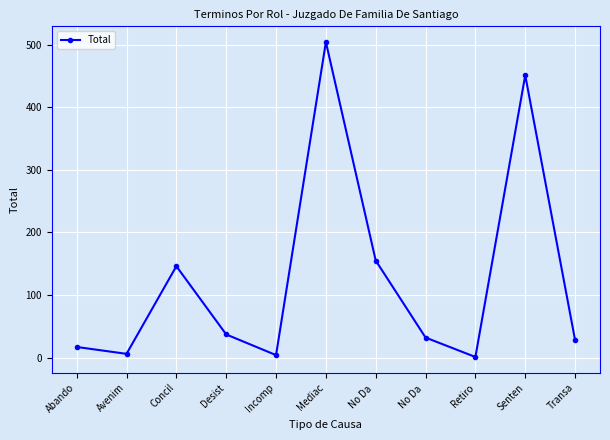

How many distinct data groups are displayed?

1